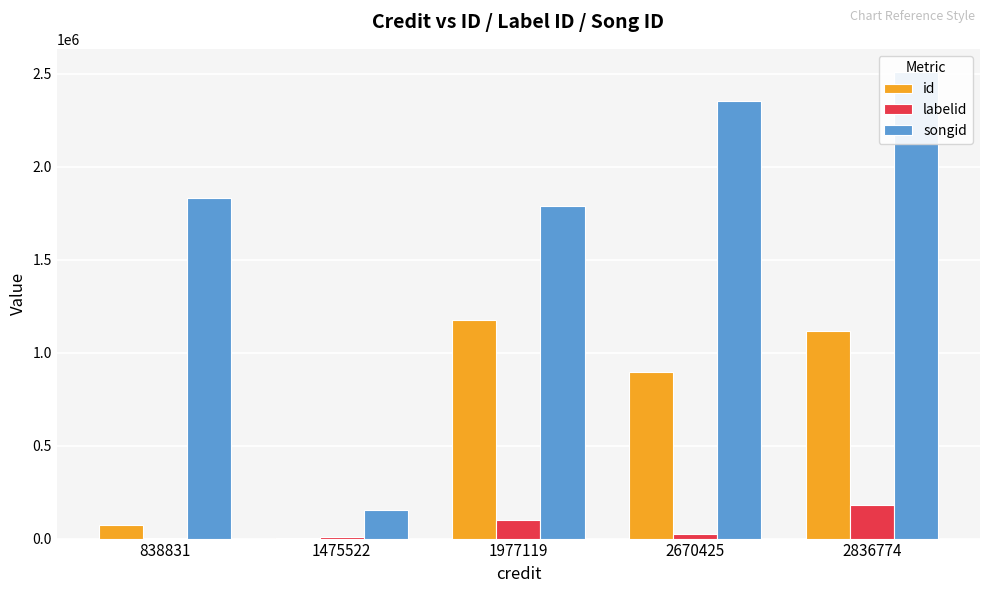

What is the difference between the highest and lowest values at 1977119?

1688997